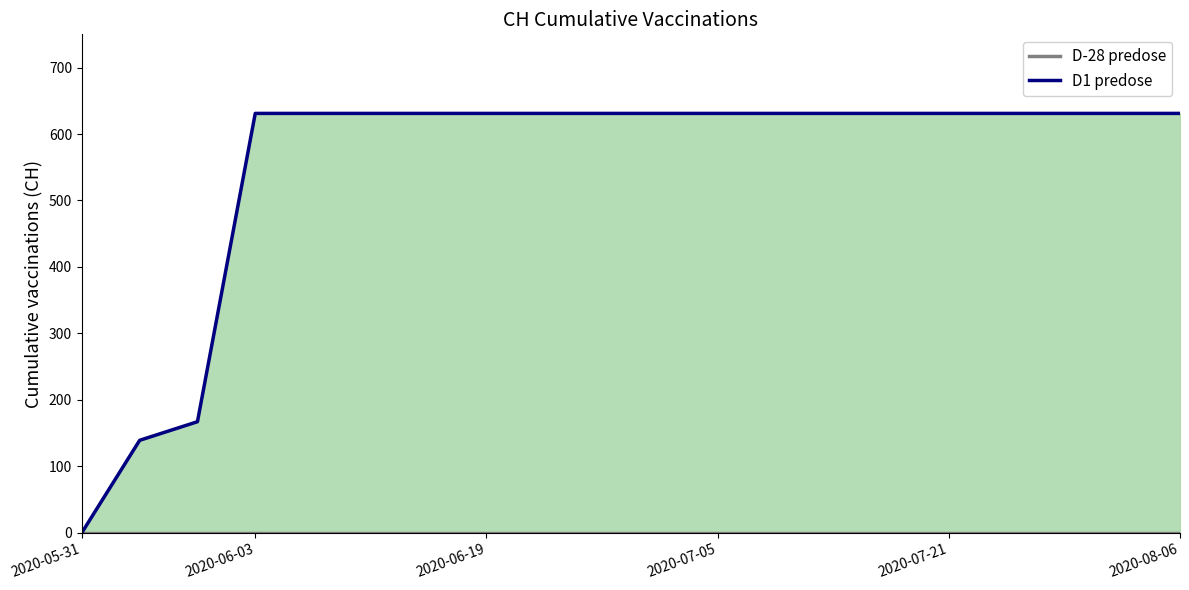

Is it true that D-28 predose equals 0 at 2020-06-03?

True